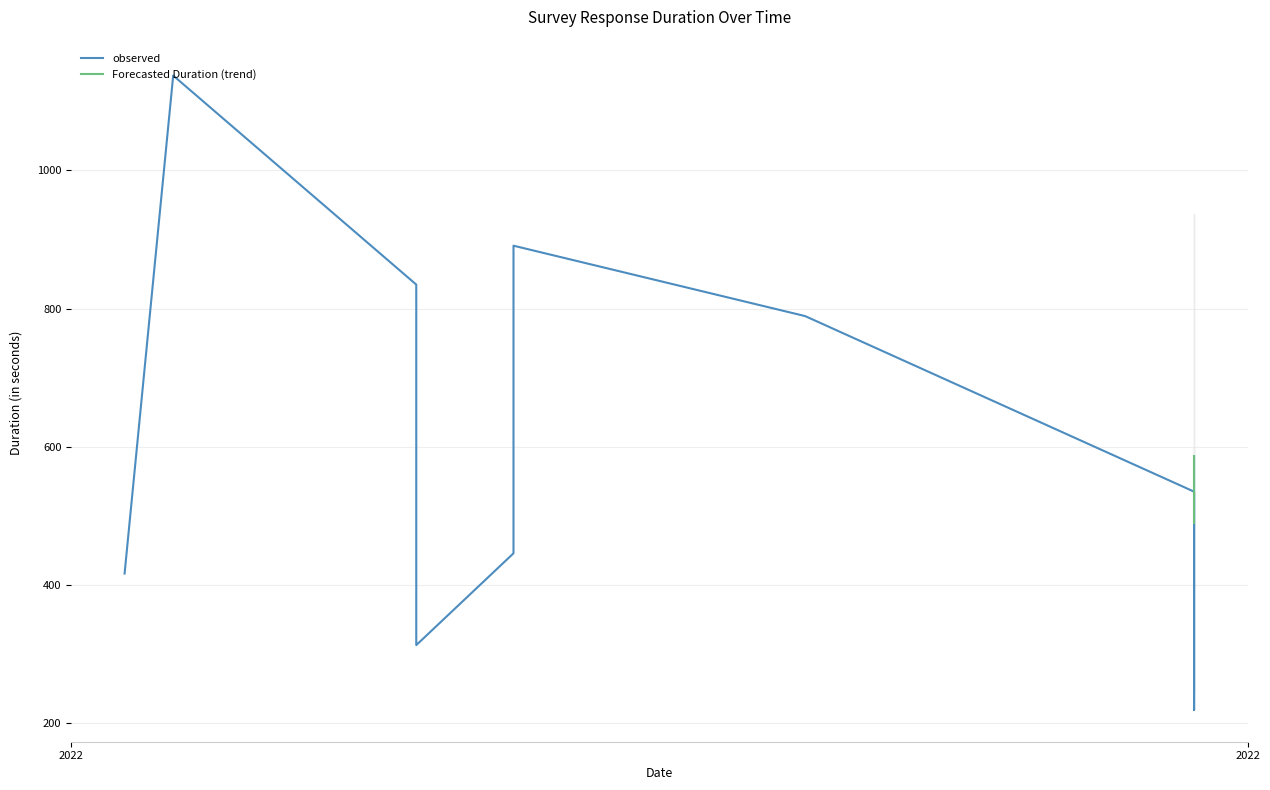

True or false: Duration (in seconds) has a value of 571 at 2022-03-30.

True